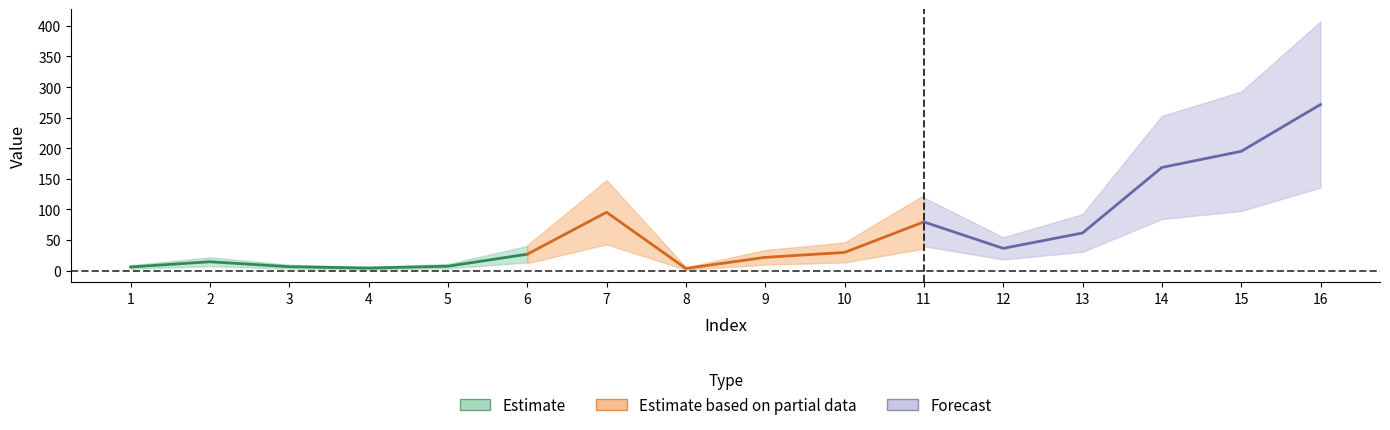

Count the number of values greater than 29.

8